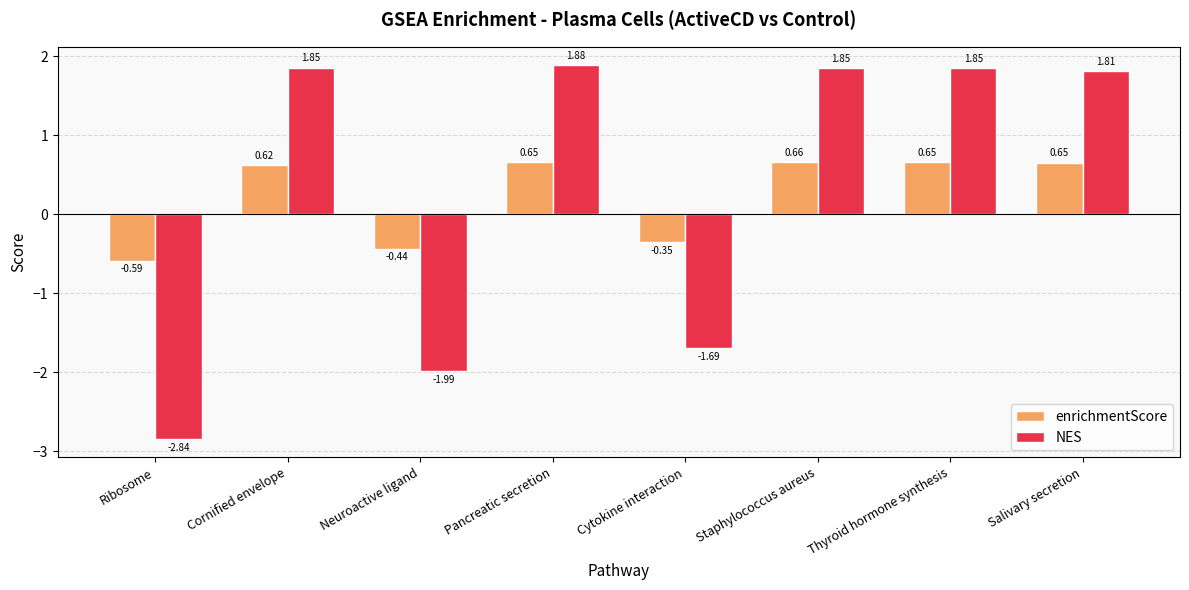

Which series has the largest range (max minus min)?

NES